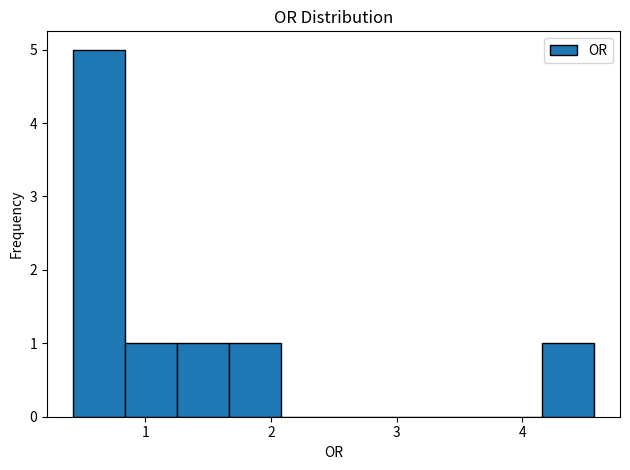

Reading left to right, list every bar in this chart as the range it spans on the x-axis followed by its height. Neither the bar edges nor the heights are printed on the chart, so give them approximately, as read against the axes.

0.4 to 0.8: 5
0.8 to 1.3: 1
1.3 to 1.7: 1
1.7 to 2.1: 1
2.1 to 2.5: 0
2.5 to 2.9: 0
2.9 to 3.3: 0
3.3 to 3.7: 0
3.7 to 4.2: 0
4.2 to 4.6: 1